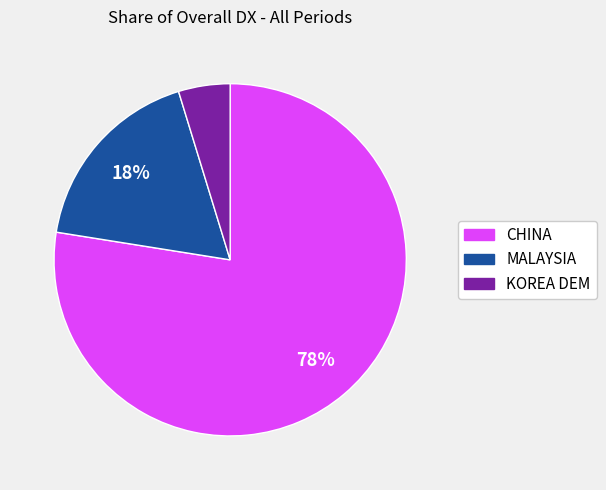

Which slice is the largest?

CHINA